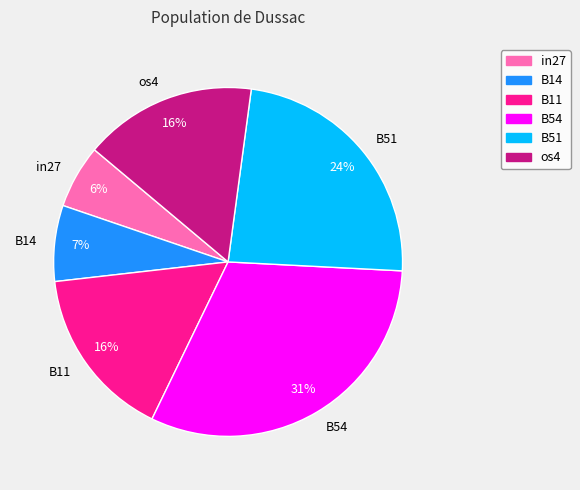

What is the ratio of the value at in27 to the value at B11?

0.4